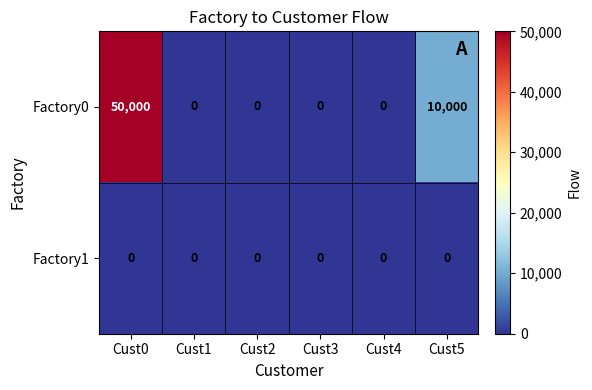

What is the difference between the maximum and second lowest values in the Factory0 series?

50000